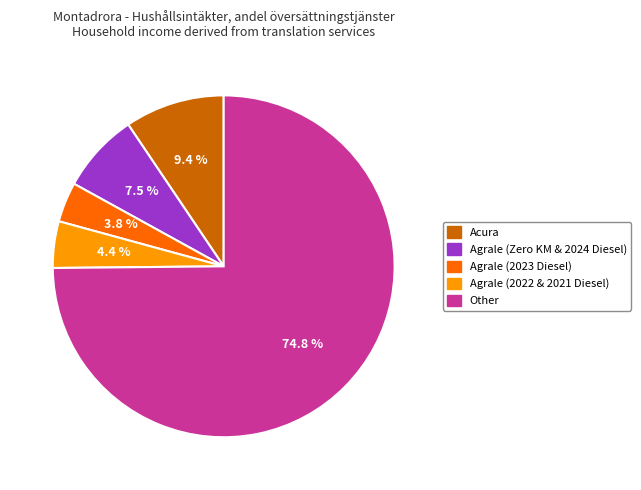

Is there any slice that represents more than half of the pie?

Yes